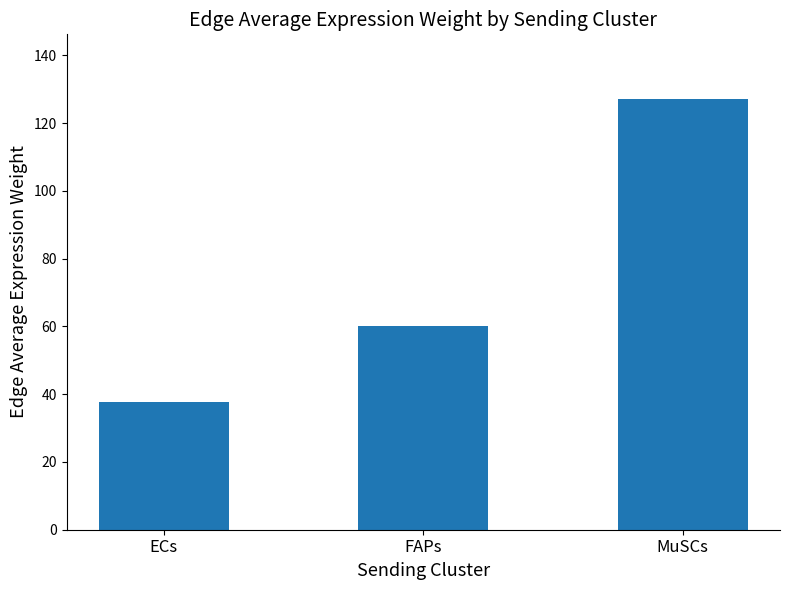

How many values are below 60?

1